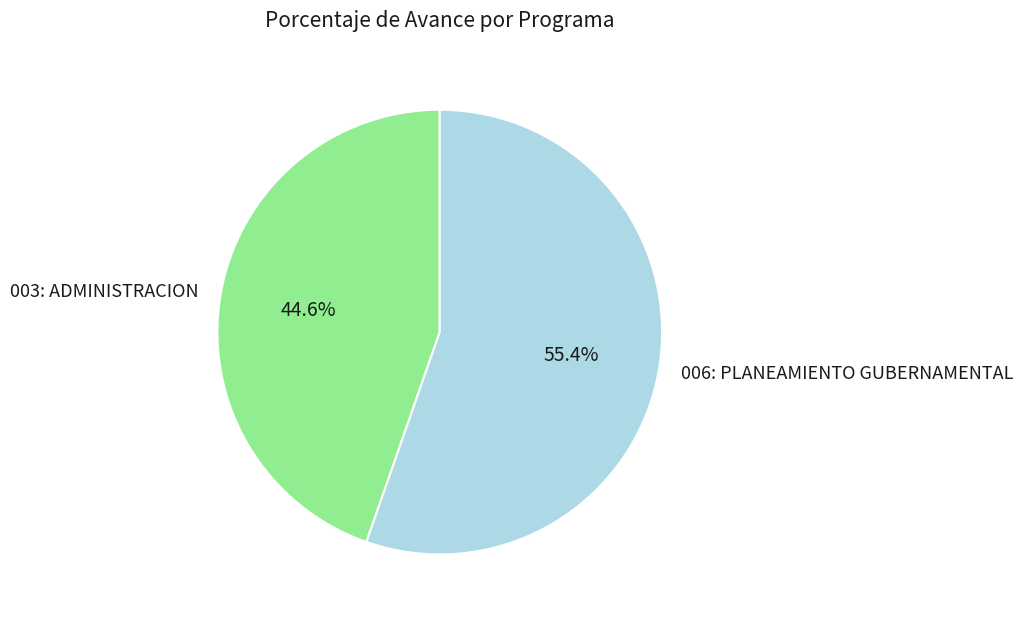

To the nearest percent, what percentage of the pie is 003: ADMINISTRACION?

45%